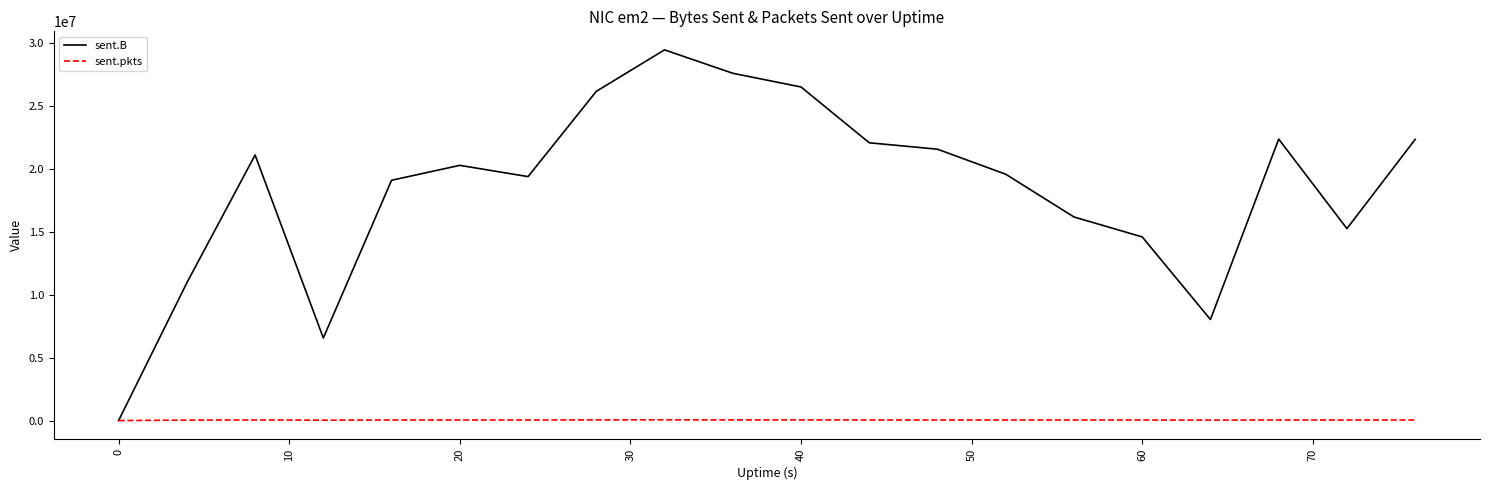

What are all the series names shown in the legend?

sent.B, sent.pkts